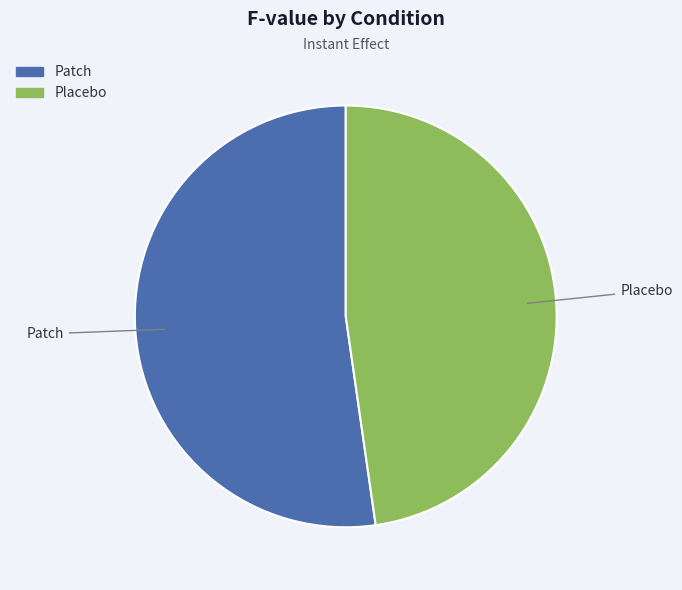

Combined, do Placebo and Patch account for over 50%?

Yes